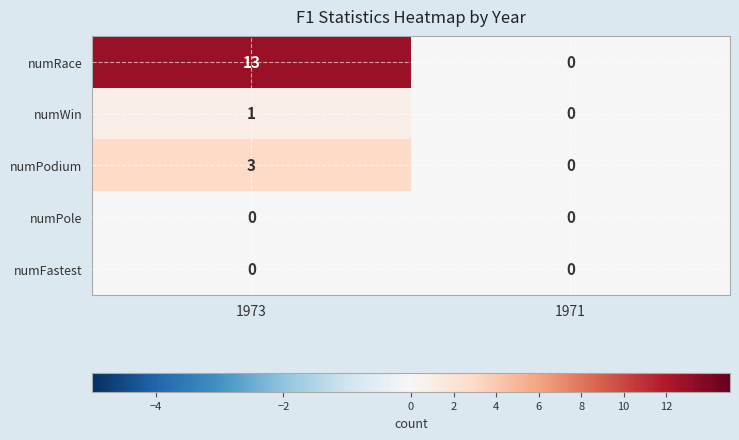

How many data points does each series have?

2